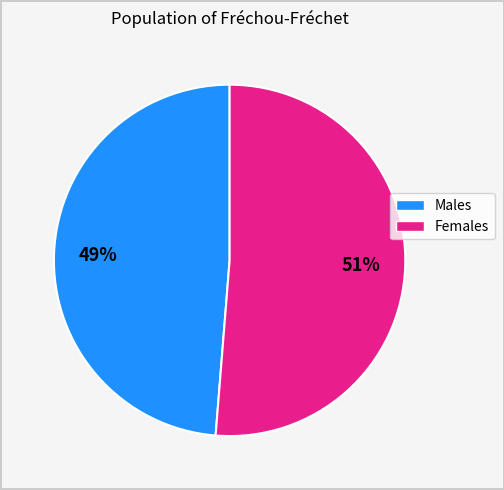

To the nearest percent, what is the average slice percentage?

50%